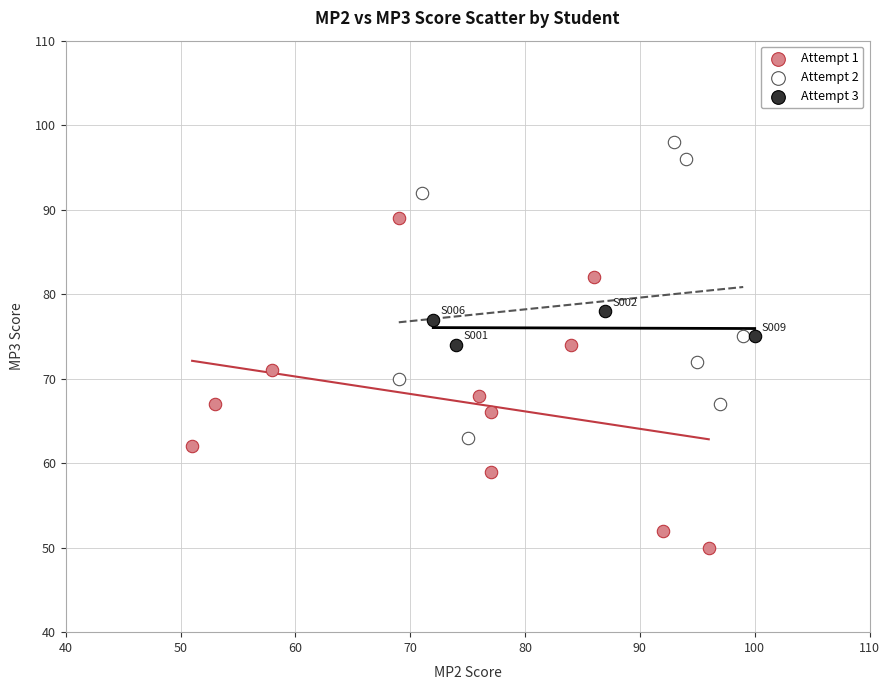

Which series has the widest spread of Y values?

Attempt 1